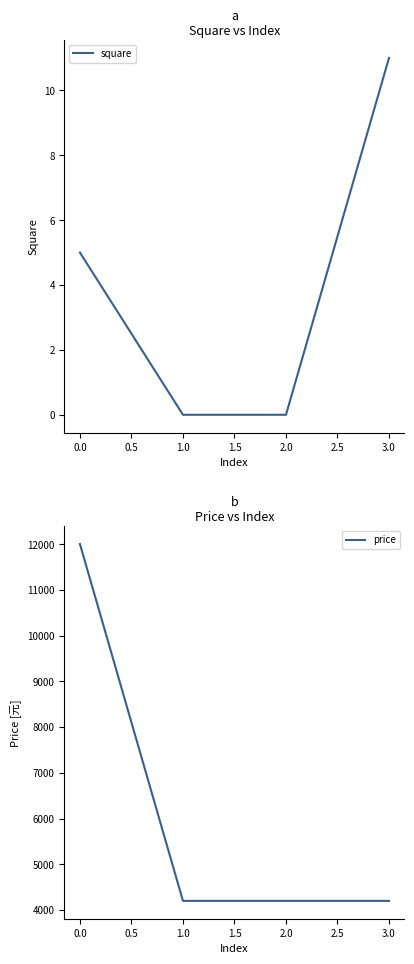

What is the greatest value displayed?

12000